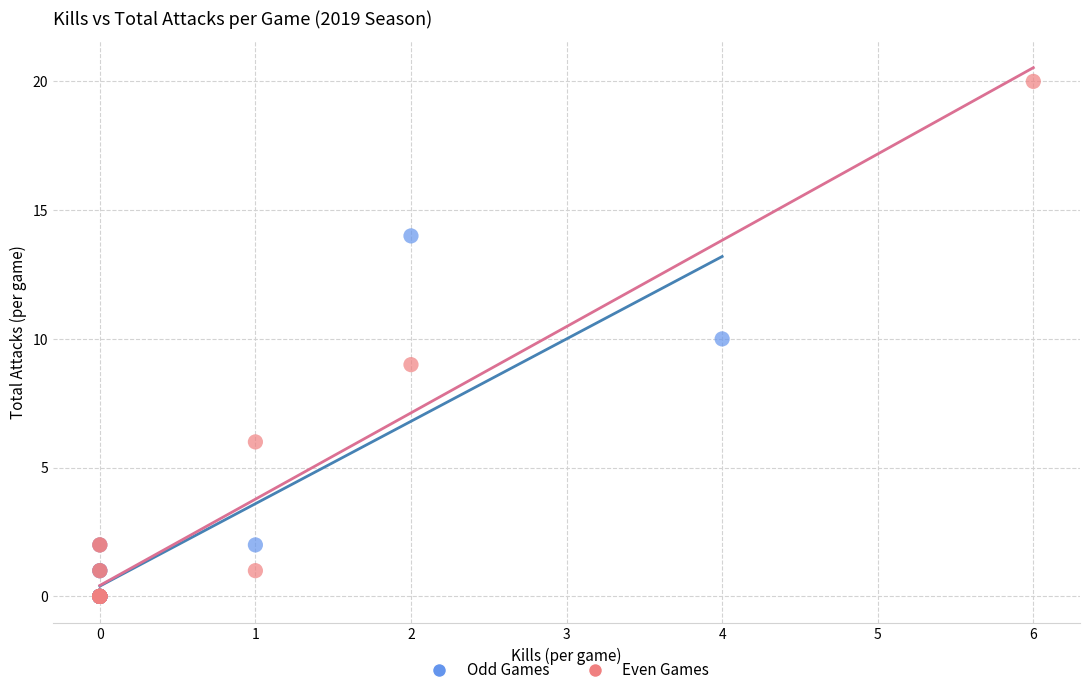

Which series has the widest spread of Y values?

Even Games